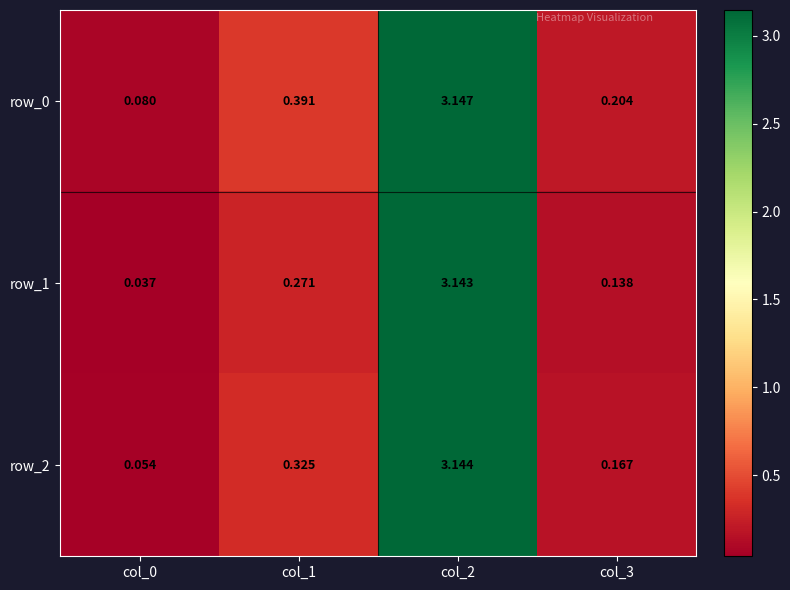

The value of row_2 at col_1 is 0.6. True or false?

False